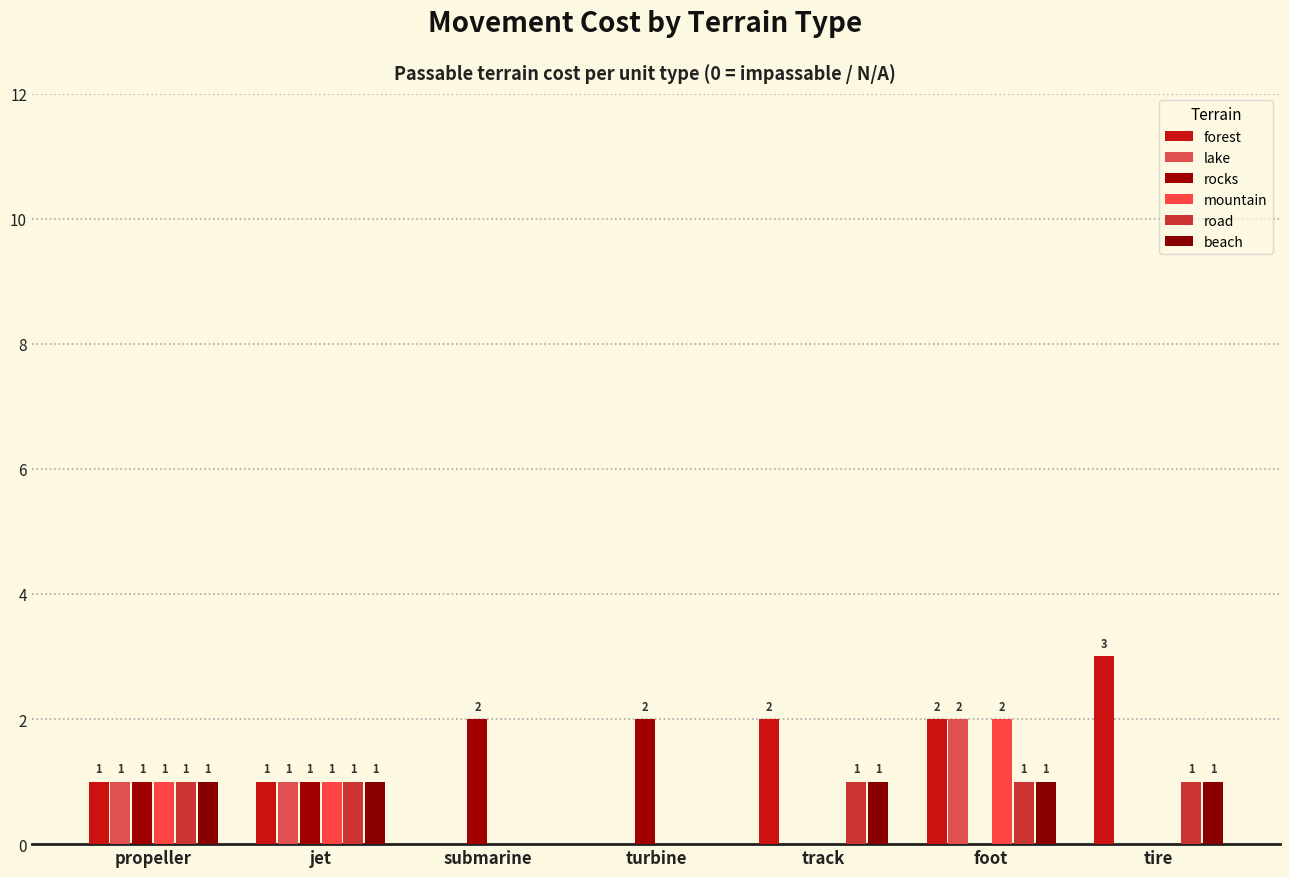

True or false: beach has a value of 1 at foot.

True